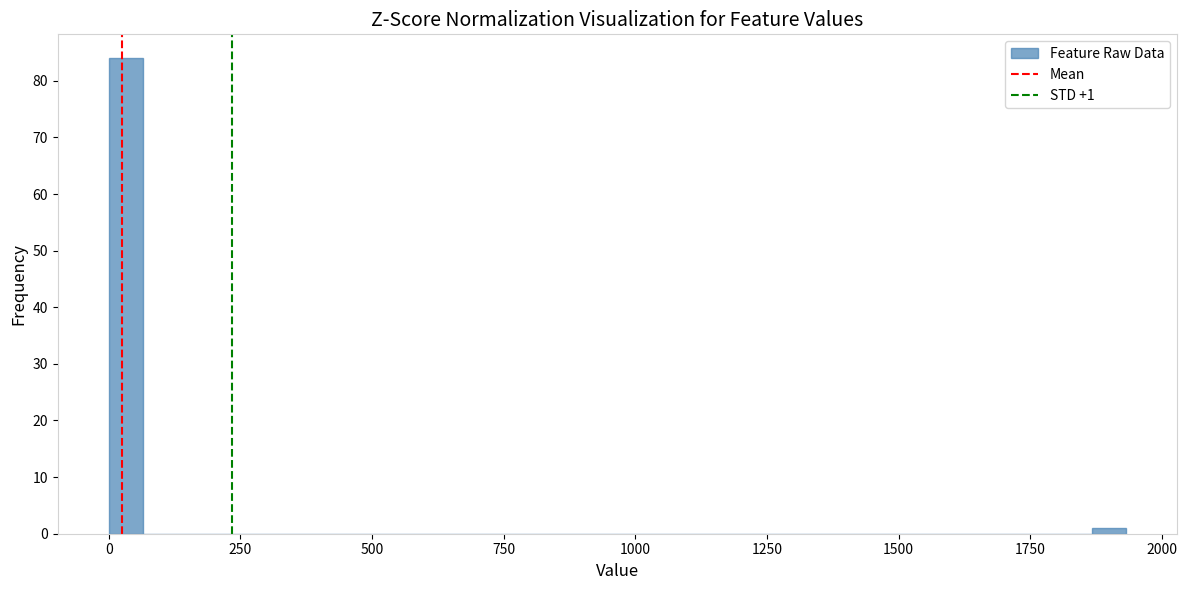

Around what value on the x-axis is the tallest bar? Give the approximate position of its centre, as read against the axis.

50